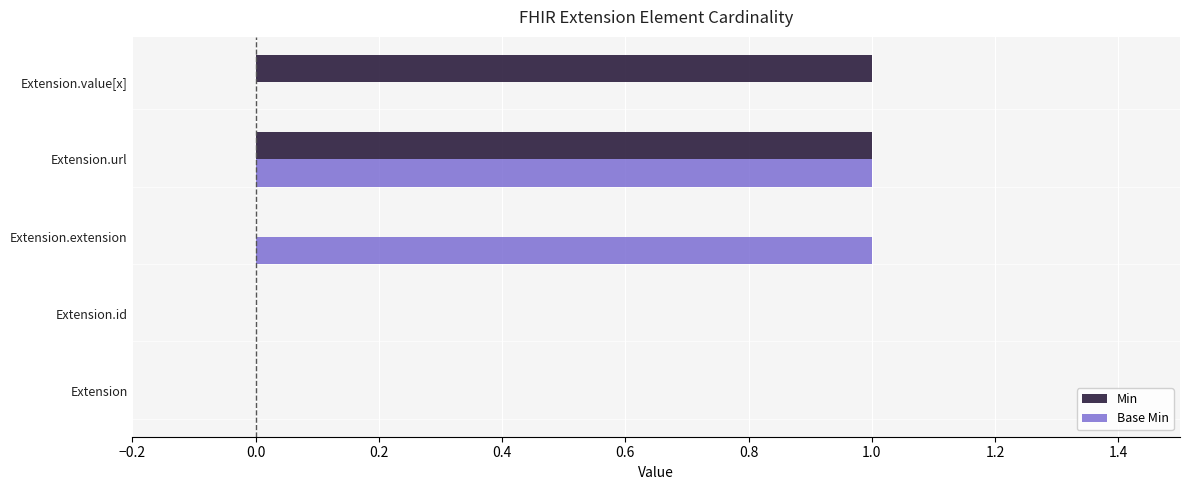

How many data points does each series have?

5